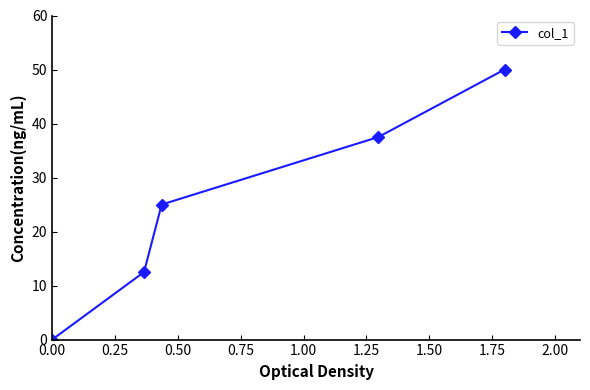

True or false: there are more than 0 points higher than both neighbors.

False